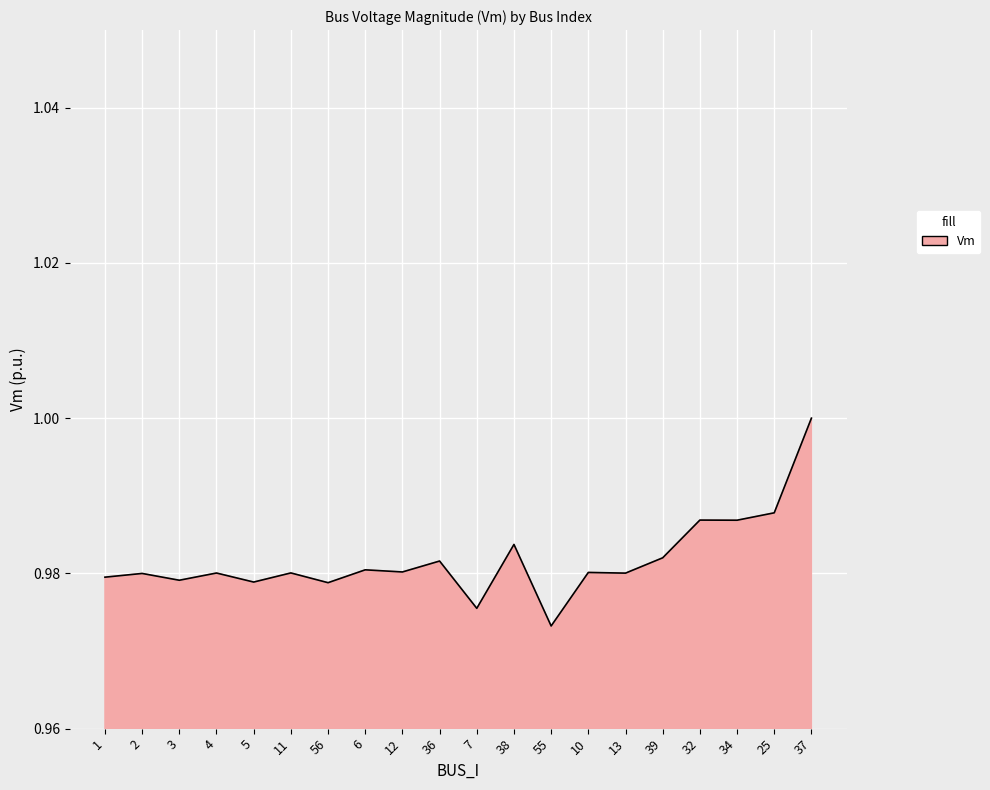

What position from the right is 36?

11